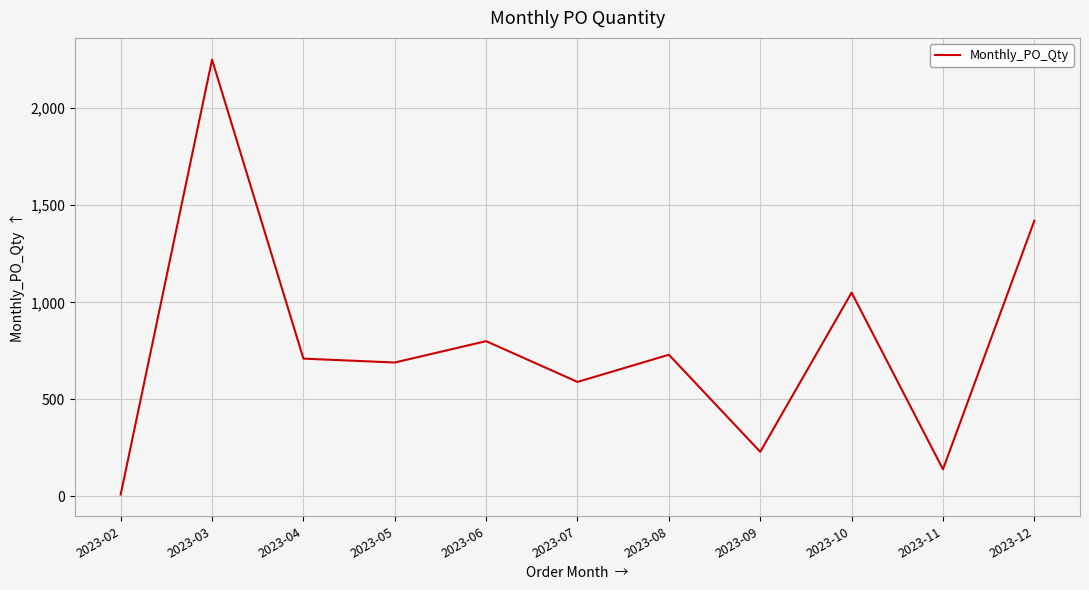

The value at 2023-03 is 2250. True or false?

True